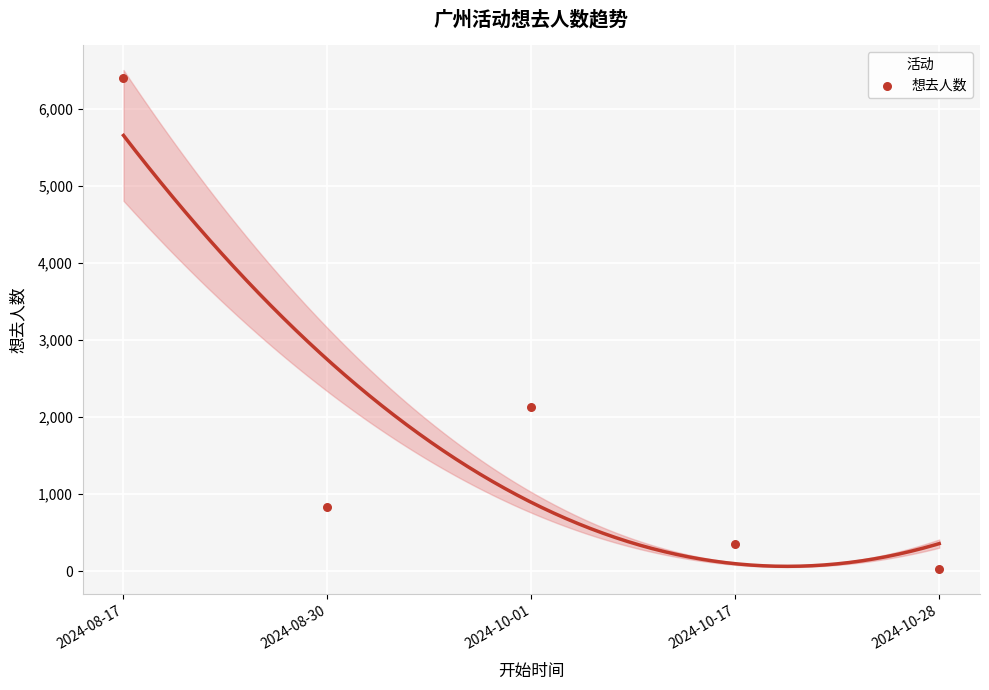

What Y value in the scatter plot is closest to 3212?

2133